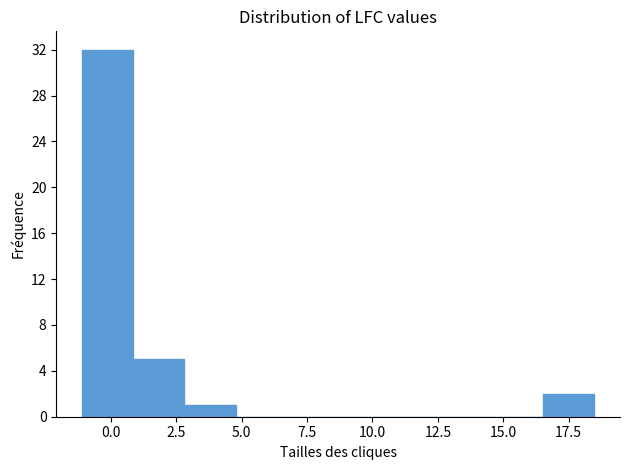

Read against the x-axis, roughly where is the centre of the tallest bar?

0.0